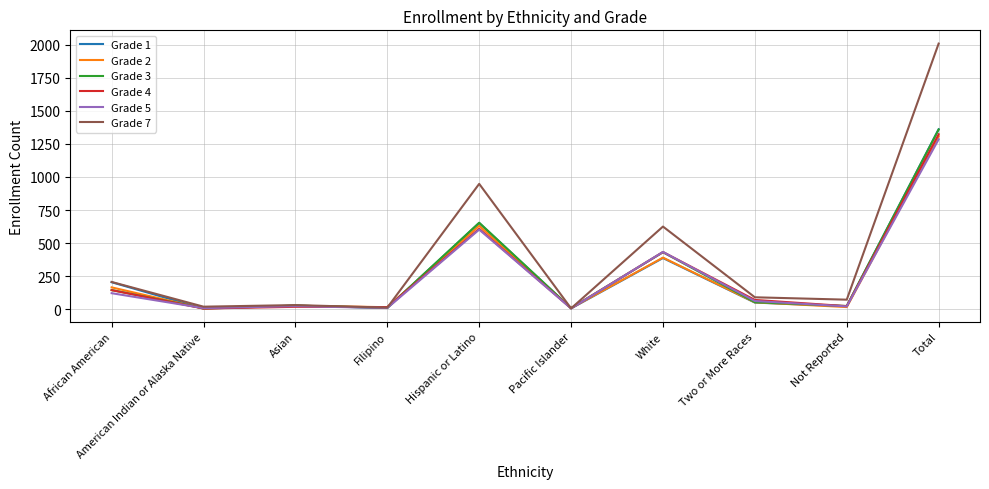

The value of Grade 1 at Hispanic or Latino is 949. True or false?

False